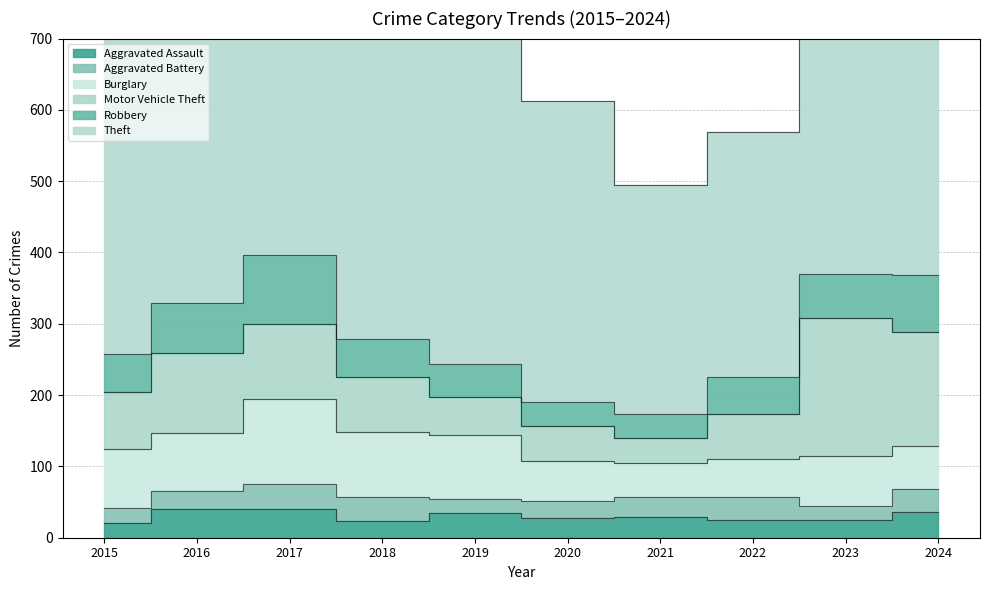

The Robbery series shows 52 at 2015. True or false?

True